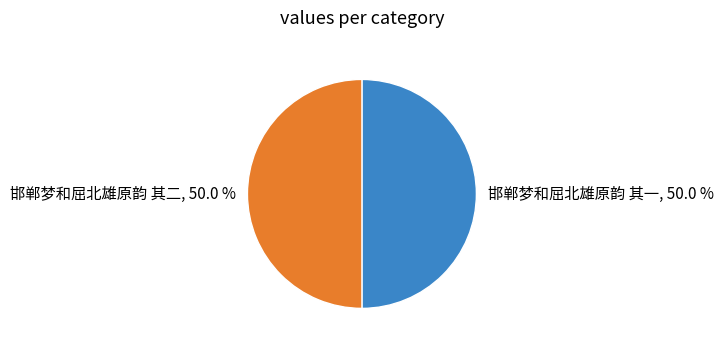

Approximately how many times larger is the value at 邯郸梦和屈北雄原韵 其二, 50.0 % compared to 邯郸梦和屈北雄原韵 其一, 50.0 %?

1.0